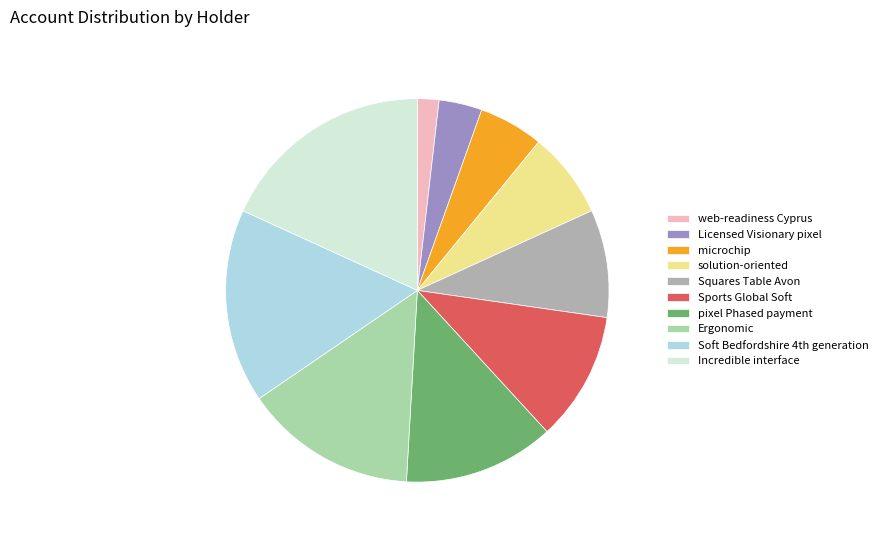

What is the ratio of the value at Squares Table Avon to the value at Sports Global Soft?

0.8